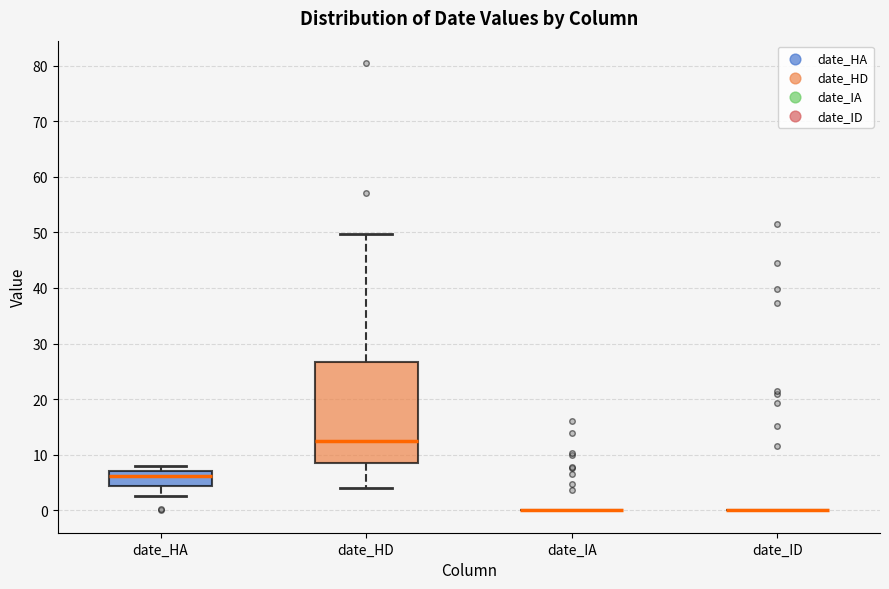

Which box is the tallest, from its lower edge to its upper edge?

date_HD